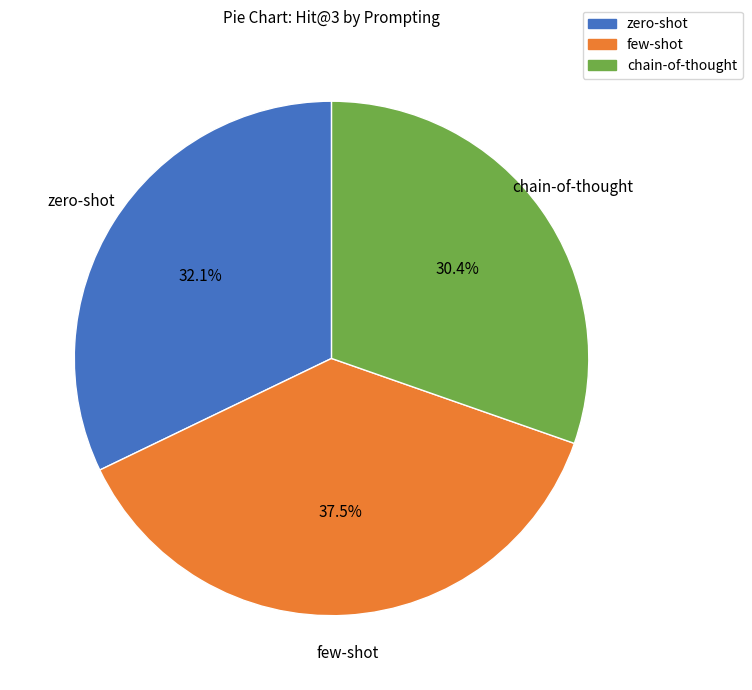

Rank the categories by value from highest to lowest.

few-shot, zero-shot, chain-of-thought